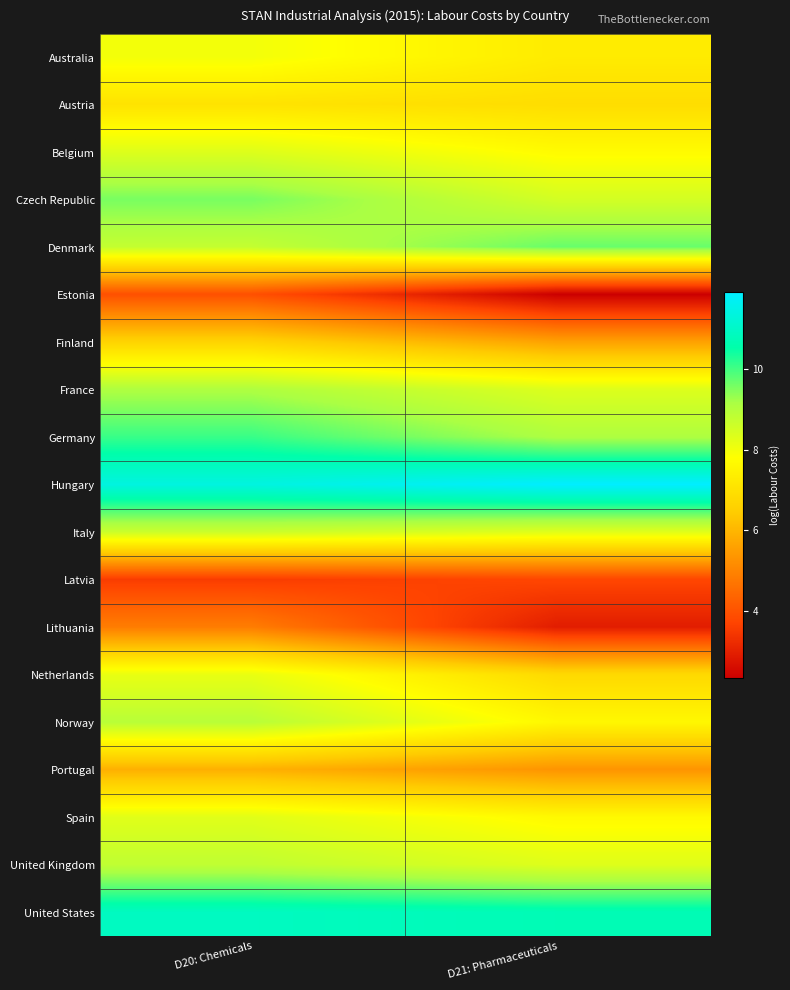

What is the minimum value shown in the chart?

2.3